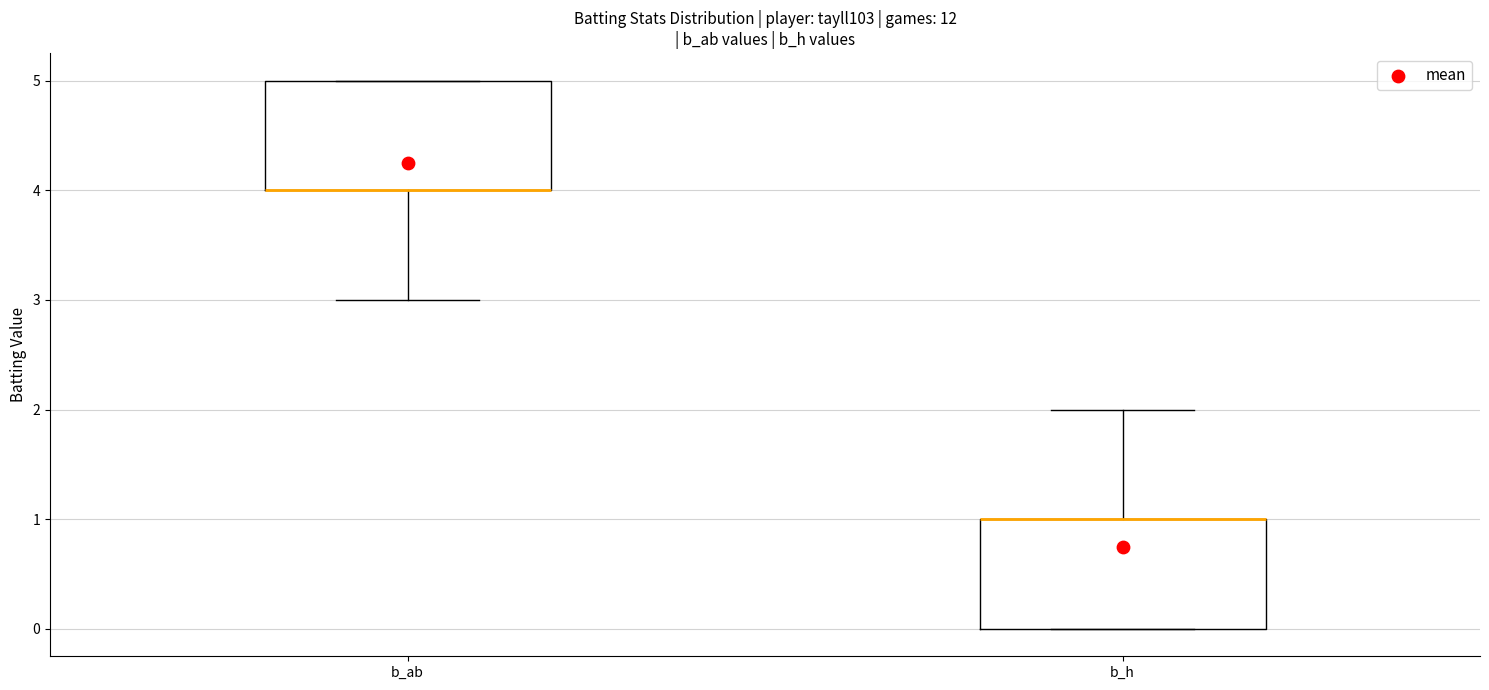

Reading left to right, read every box against the y-axis: the position of its median line, the range the box covers, and the ends of its whiskers. The values are not printed on the chart, so give them approximately, as read against the axis.

b_ab: median 4 (drawn on the box's lower edge), box 4 to 5, whiskers 3 to 5
b_h: median 1 (drawn on the box's upper edge), box 0 to 1, whiskers 0 to 2